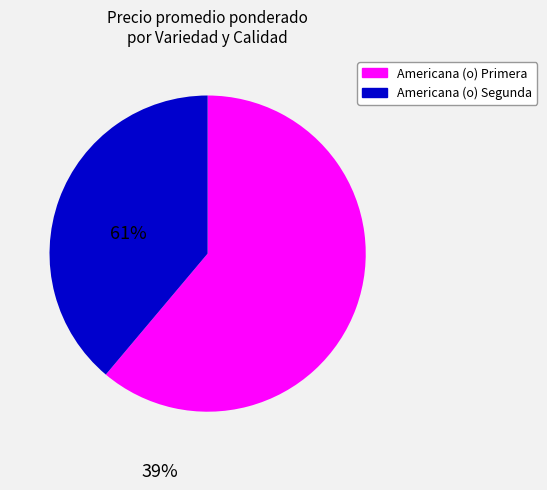

Which slice is the smallest?

Americana (o) Segunda